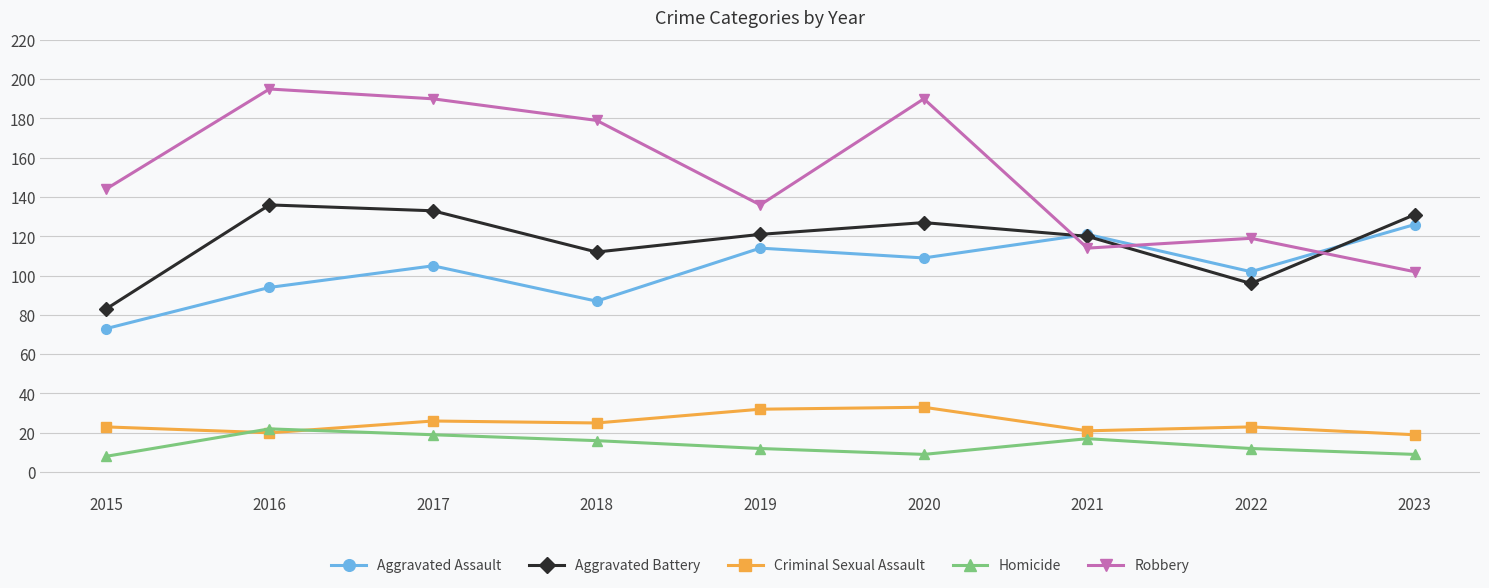

Reading left to right, list all the values displayed in this chart.

Aggravated Assault: 73	94	105	87	114	109	121	102	126
Aggravated Battery: 83	136	133	112	121	127	120	96	131
Criminal Sexual Assault: 23	20	26	25	32	33	21	23	19
Homicide: 8	22	19	16	12	9	17	12	9
Robbery: 144	195	190	179	136	190	114	119	102